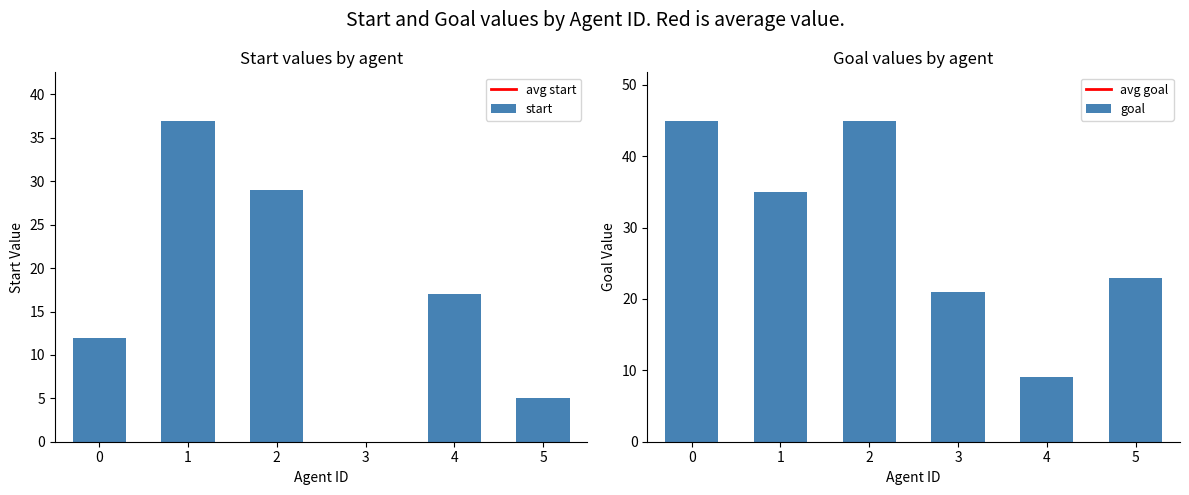

The value of goal at 1 is 19. True or false?

False